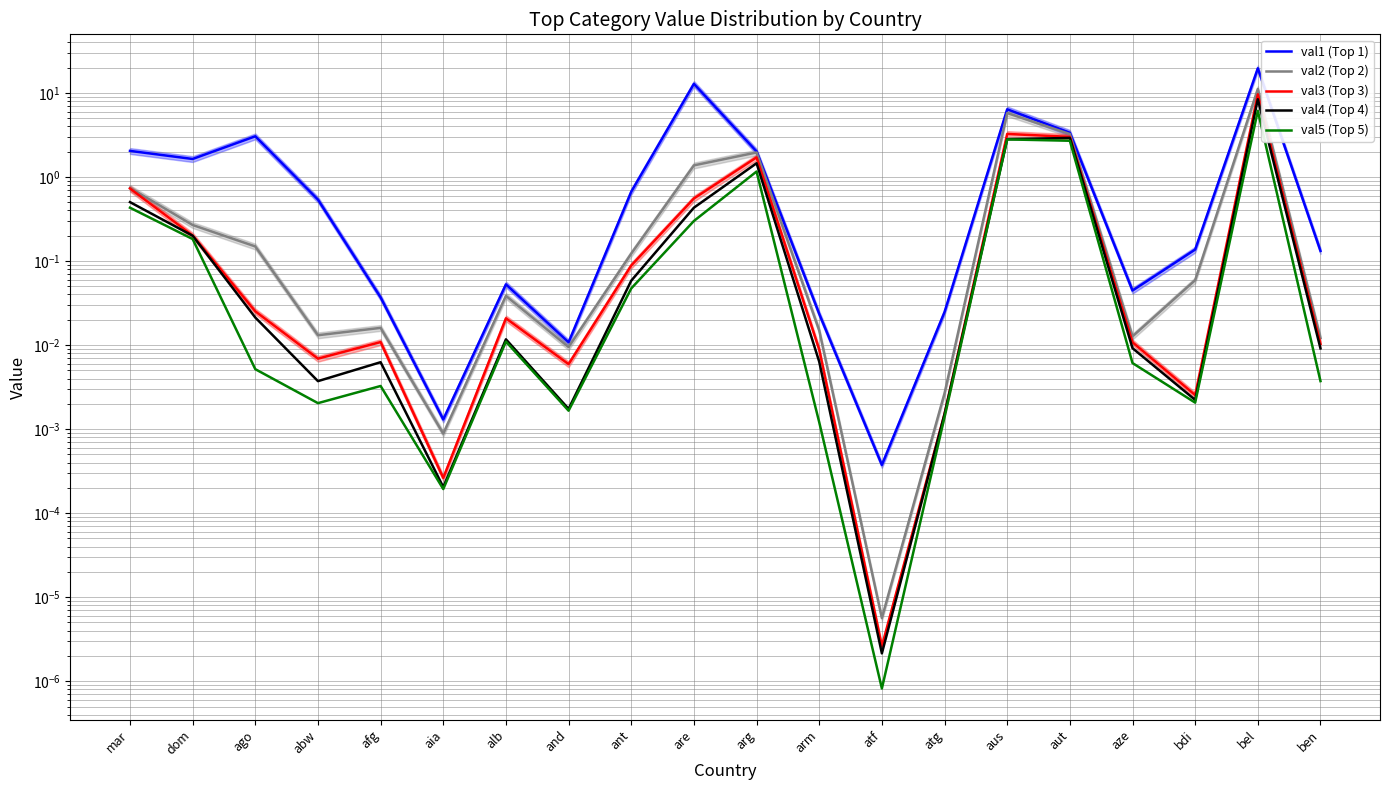

True or false: val2 (Top 2) and val1 (Top 1) intersect in this chart.

False